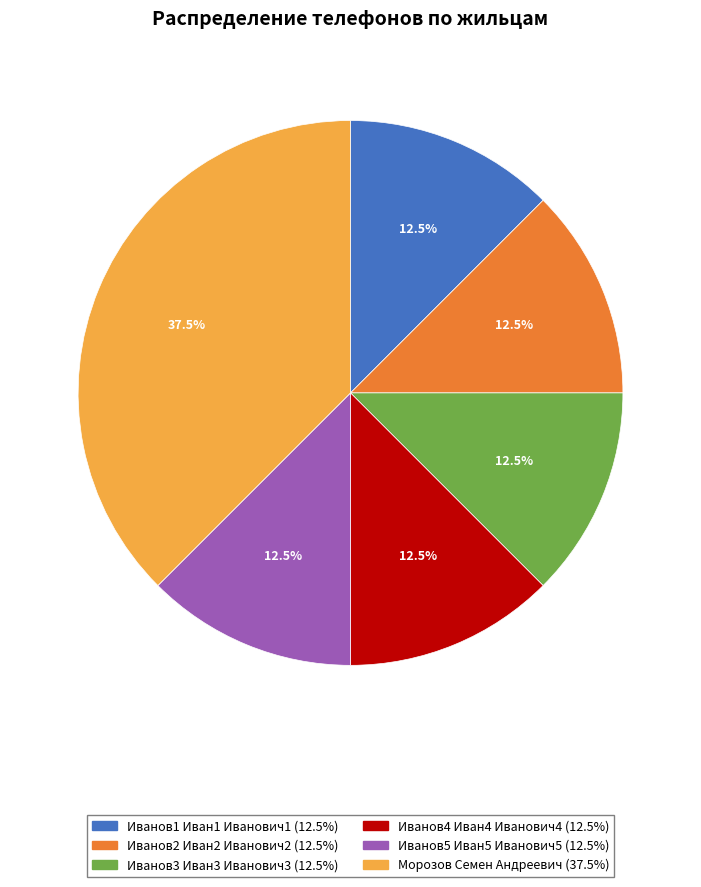

To the nearest percent, what is the average slice percentage?

17%